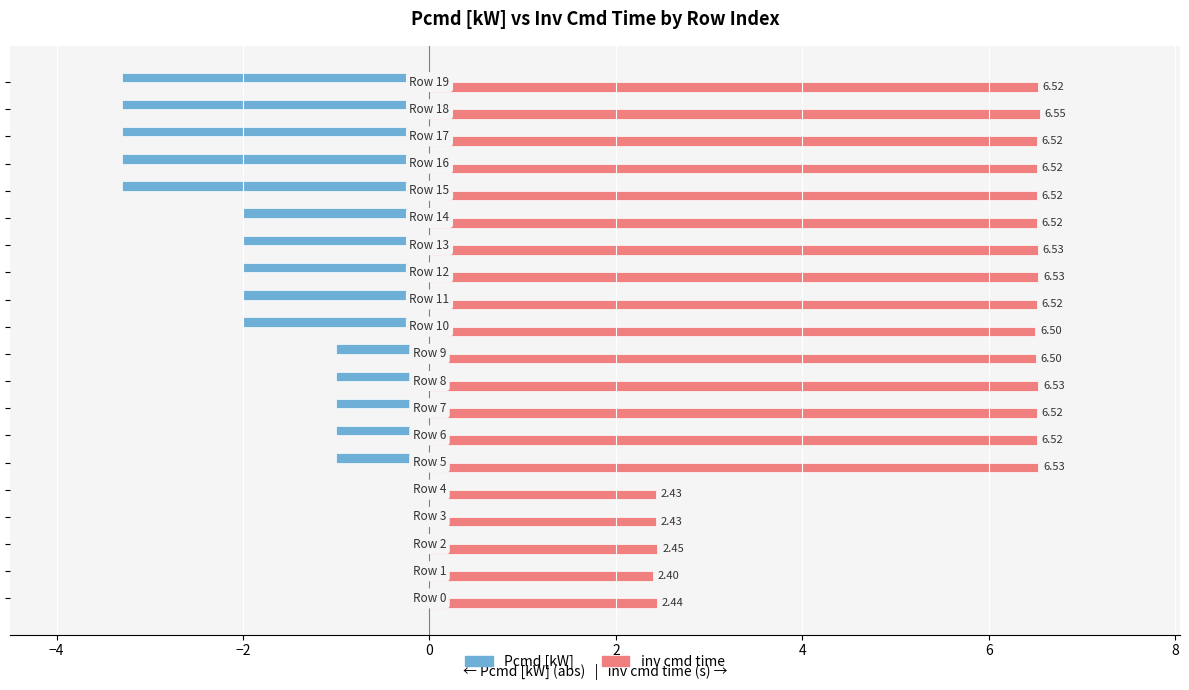

What is the sum of all inv cmd time values?

110.0